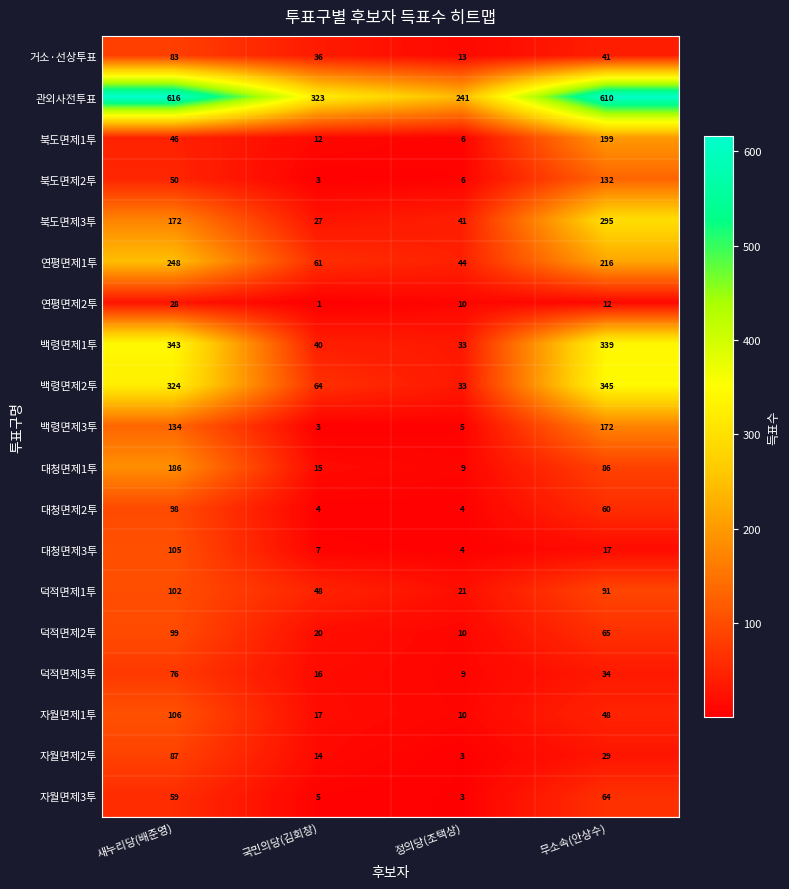

What is the maximum value shown in the chart?

616